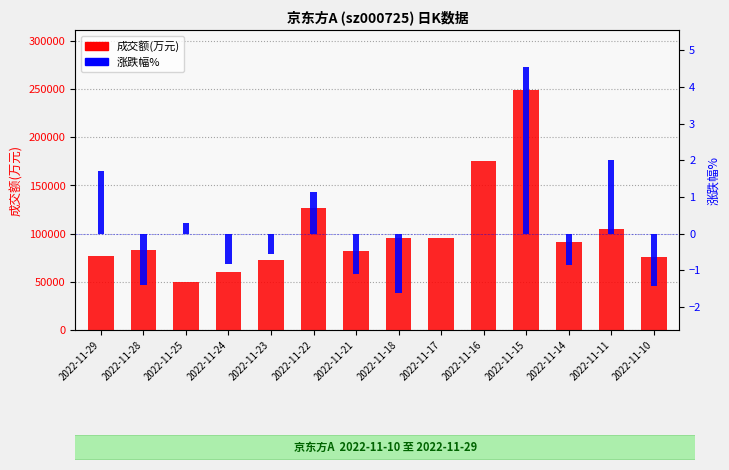

Between 2022-11-28 and 2022-11-24, which is larger?

2022-11-28